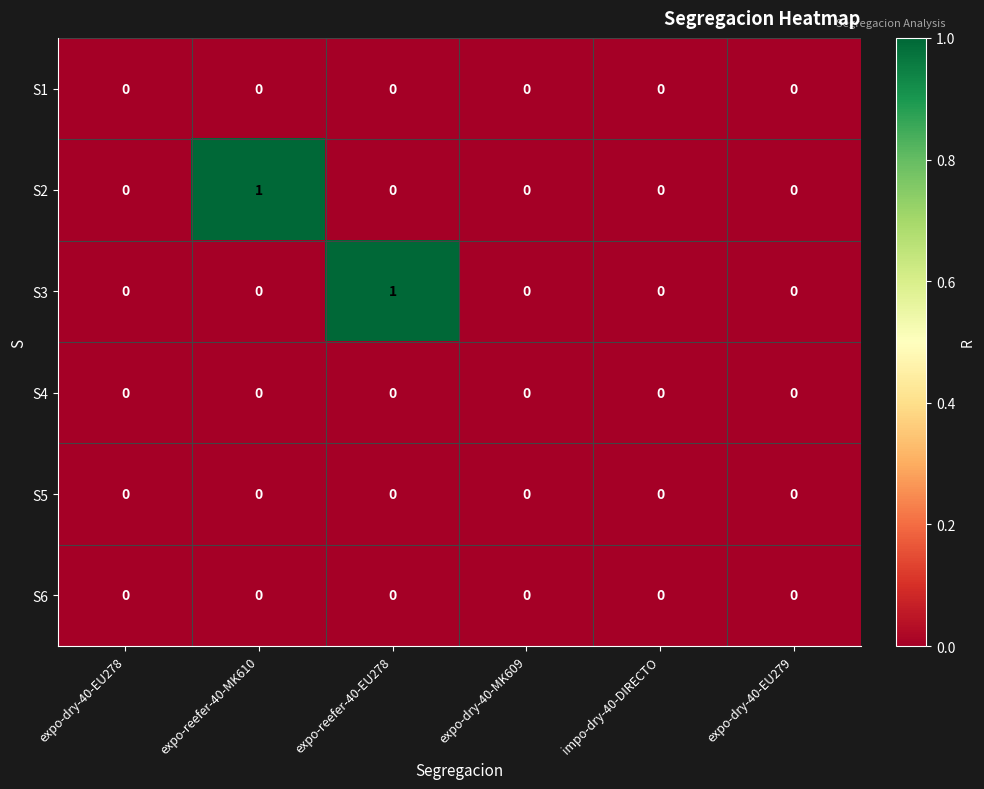

The value of S3 at expo-dry-40-EU279 is 0. True or false?

True